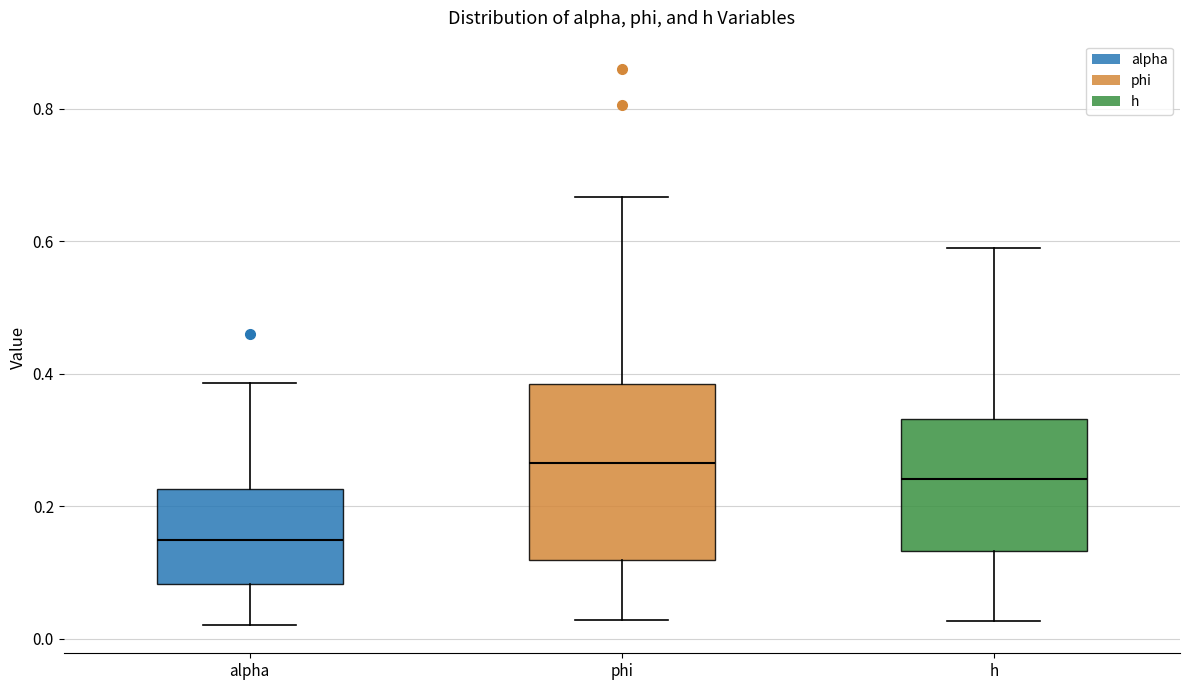

Reading left to right, read every box against the y-axis: the position of its median line, the range the box covers, and the ends of its whiskers. The values are not printed on the chart, so give them approximately, as read against the axis.

alpha: median 0.14, box 0.08 to 0.22, whiskers 0.02 to 0.38
phi: median 0.26, box 0.12 to 0.38, whiskers 0.02 to 0.66
h: median 0.24, box 0.14 to 0.34, whiskers 0.02 to 0.60